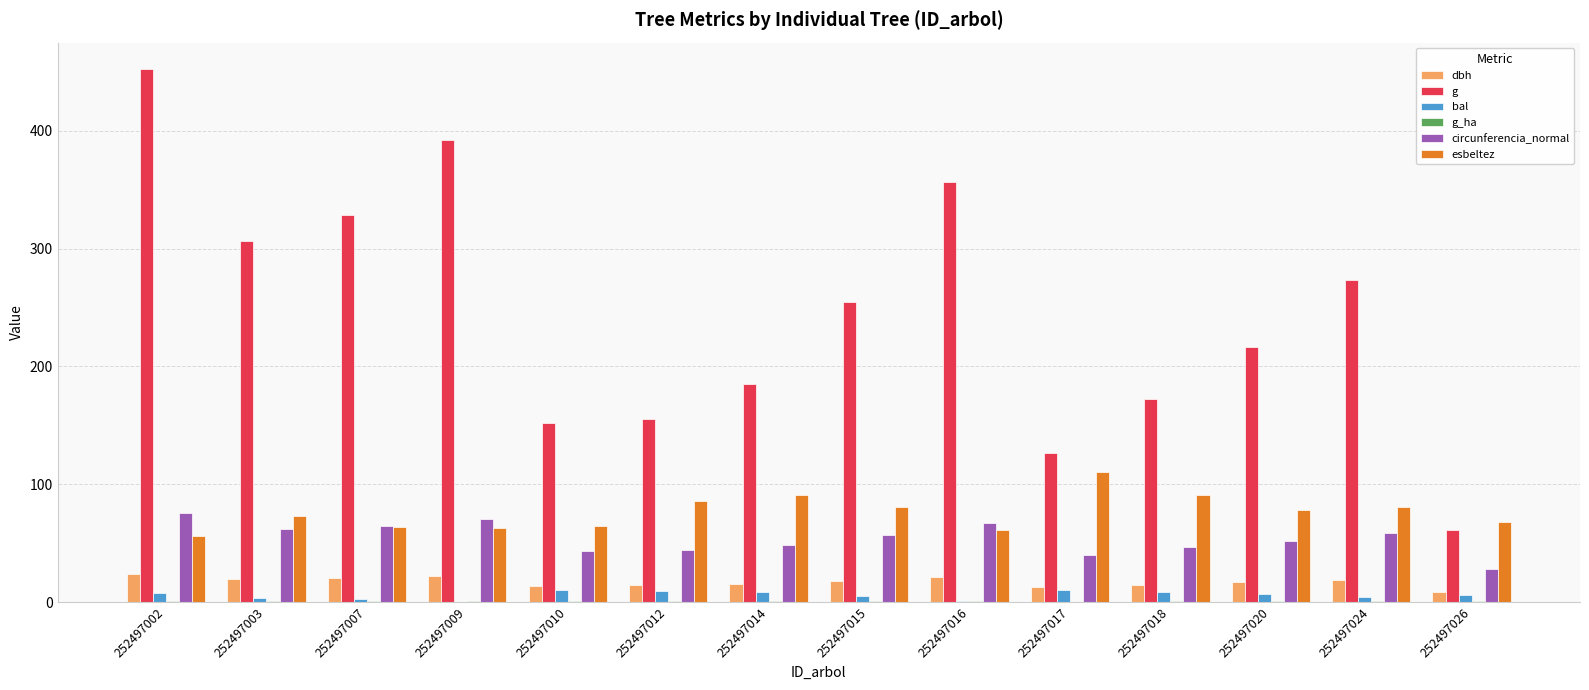

Between 252497014 and 252497015, which series saw the biggest shift?

g